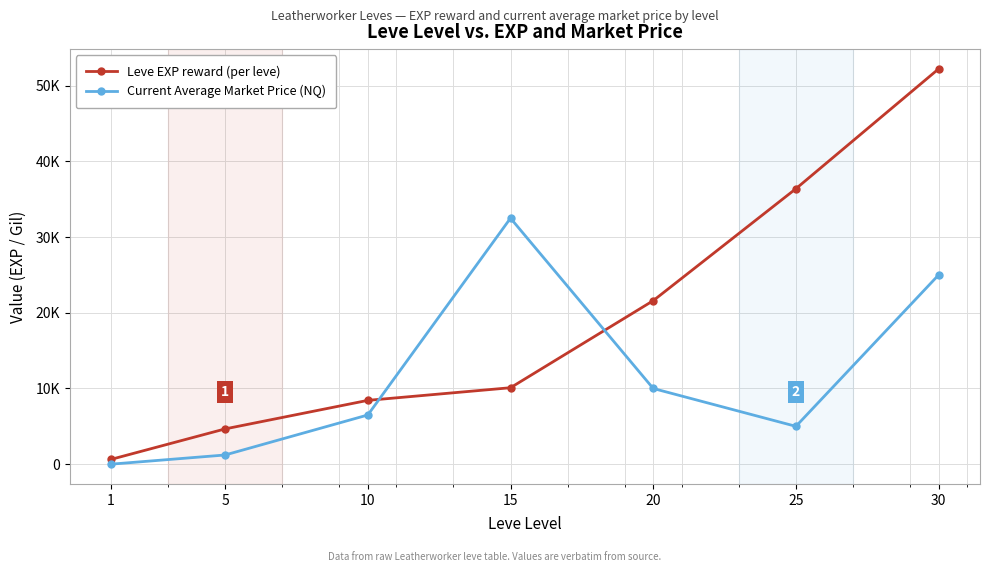

Rank the series by their average value, from highest to lowest.

Leve EXP reward (per leve), Current Average Market Price (NQ)